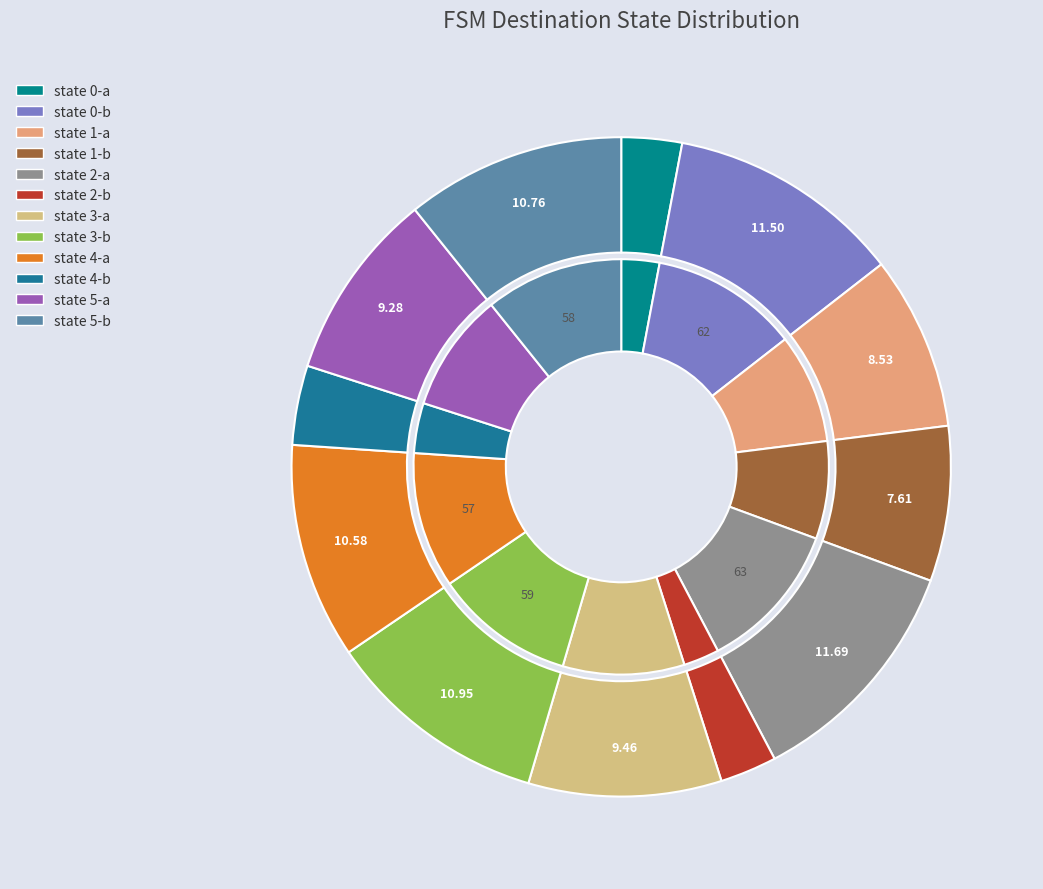

True or false: state 2-a accounts for 24% of the total.

False